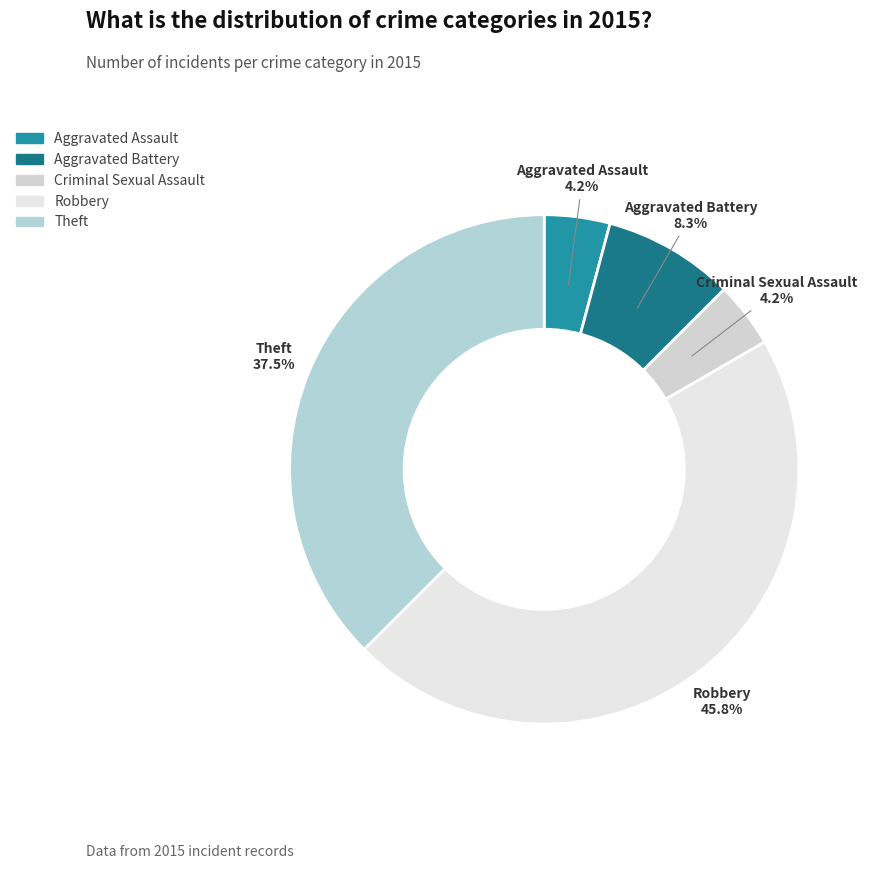

The Aggravated Assault slice represents 4% of the pie. True or false?

True